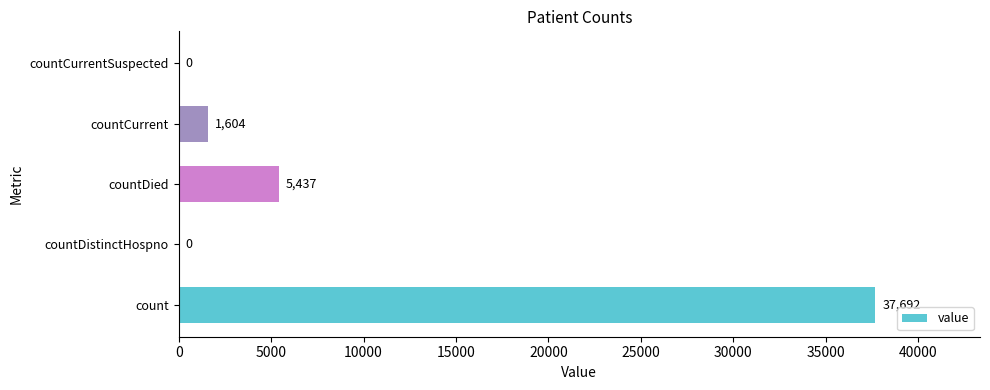

The value at countDistinctHospno is 0. True or false?

True